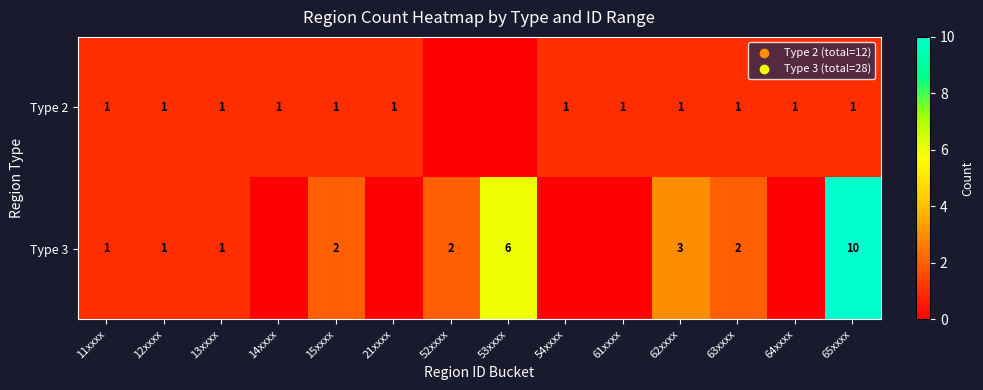

At 65xxxx, list the series in order from smallest to largest.

Type 2, Type 3